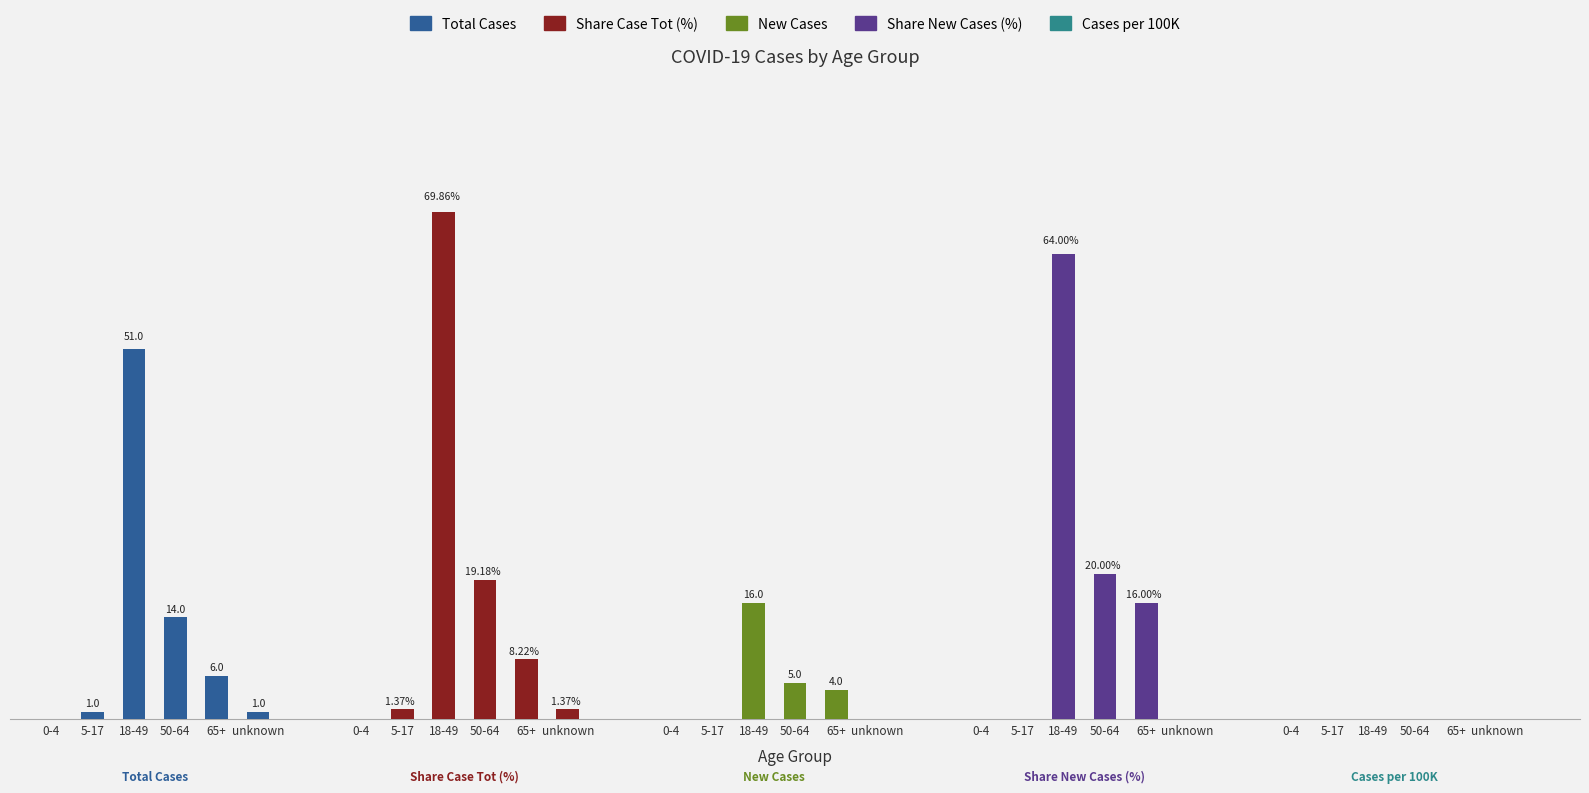

At TOT_CASE_COUNT, list the series in order from smallest to largest.

0-4, 5-17, unknown, 65+, 50-64, 18-49